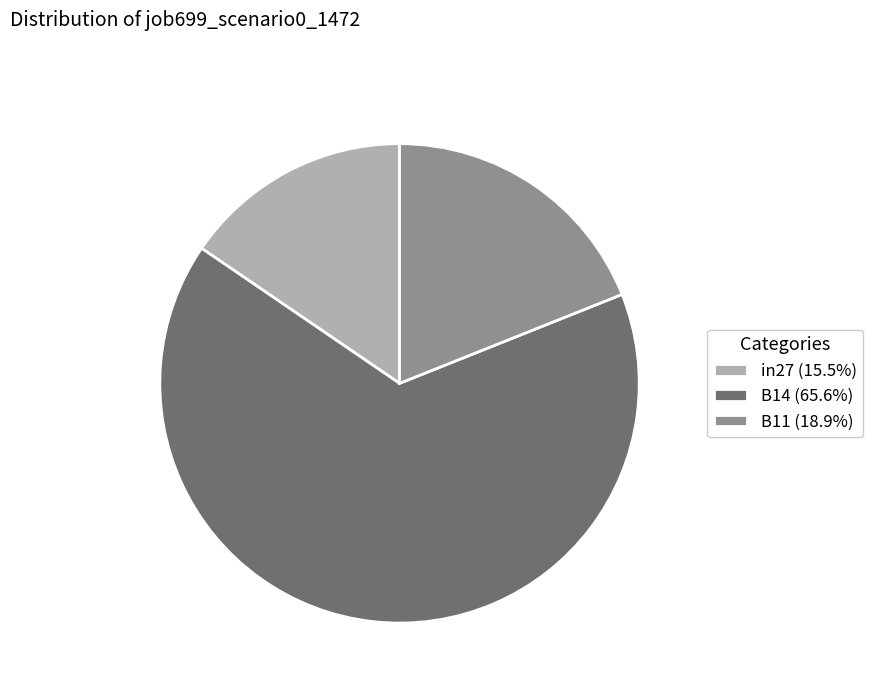

Is the sum of in27 (15.5%) and B14 (65.6%) greater than half?

Yes